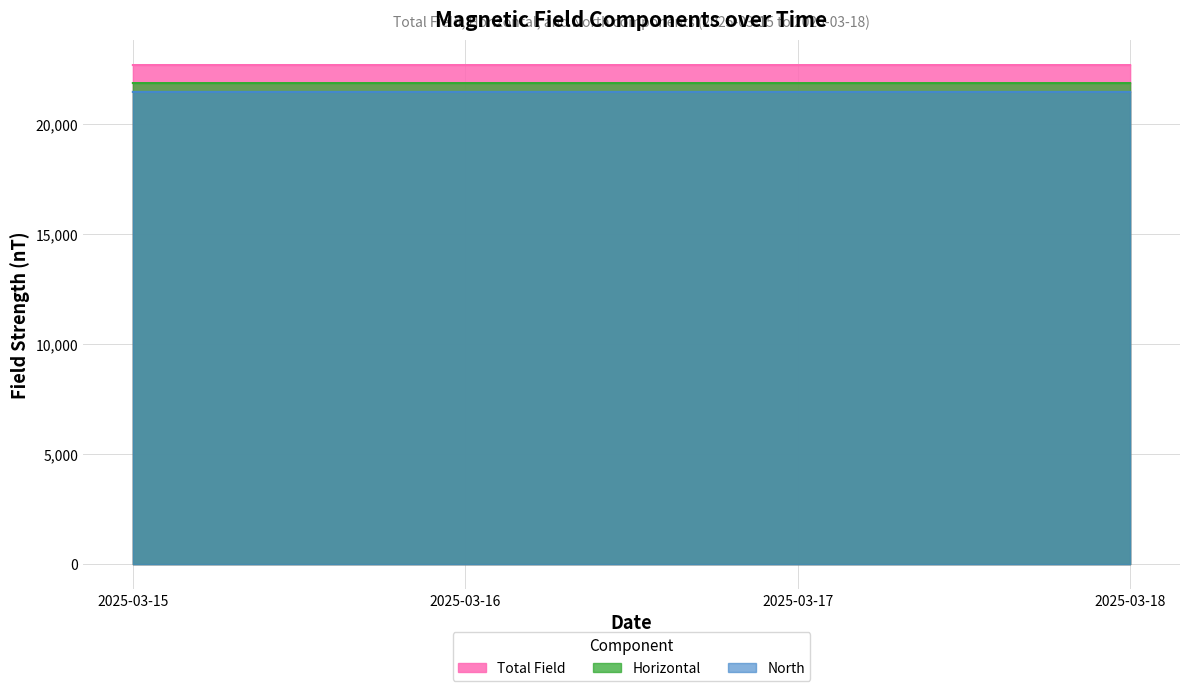

What are all the series names shown in the legend?

Total Field, Horizontal, North